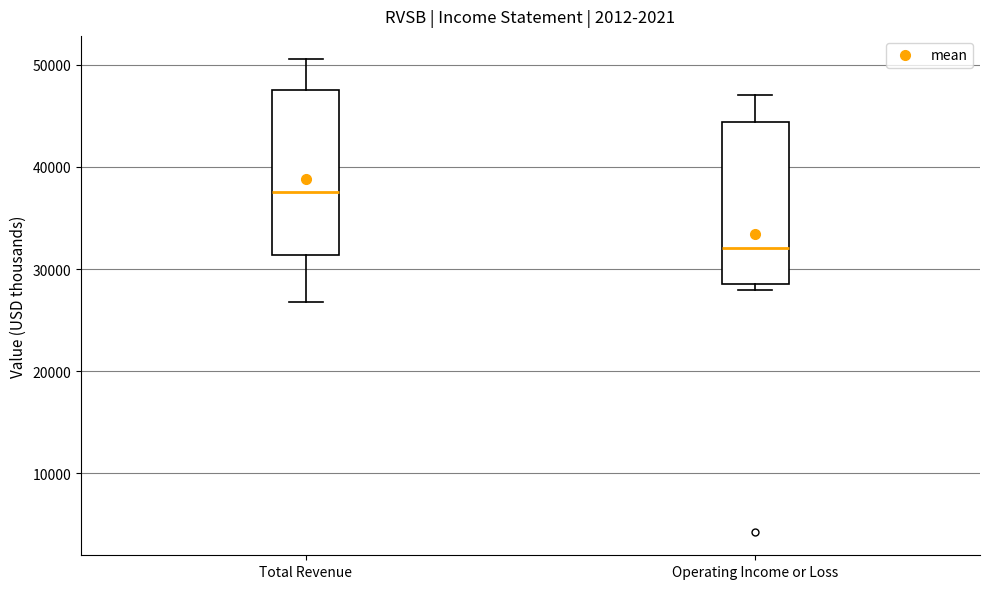

Where does the upper whisker of the box for Total Revenue end on the y-axis? The values are not printed on the chart, so give them approximately, as read against the axis.

51000